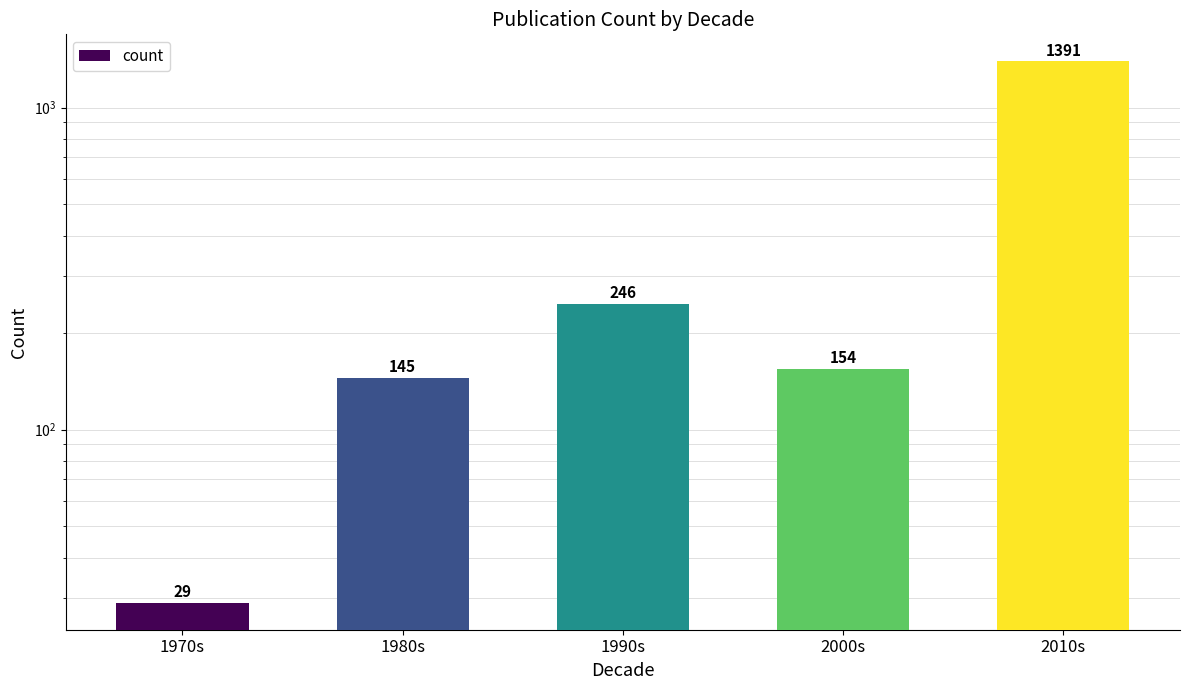

Are the bars horizontal?

No